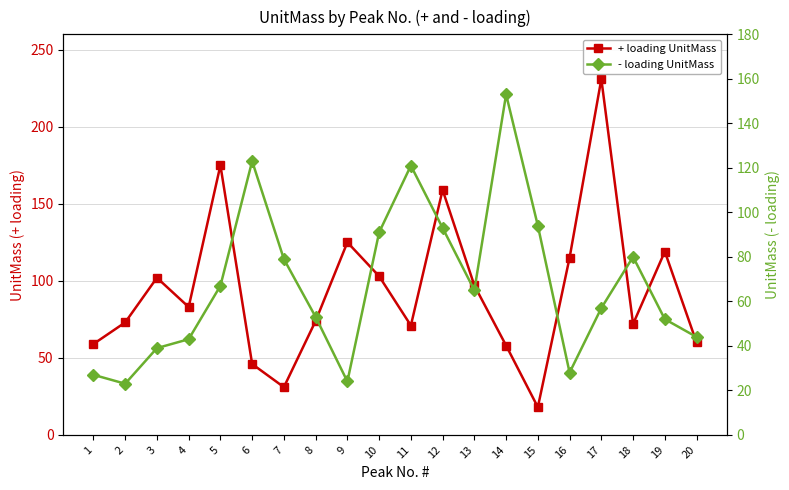

Does the chart display data point markers on the line(s)?

Yes